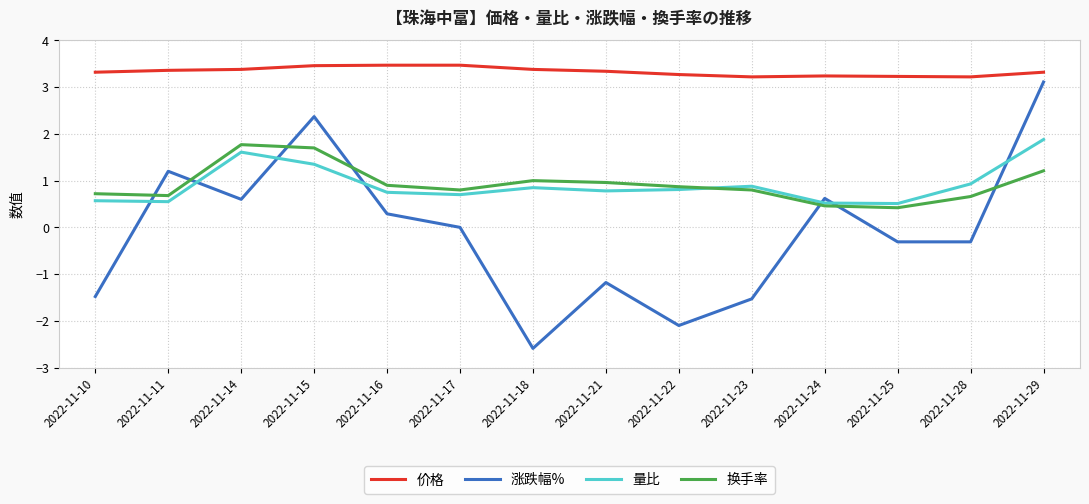

Is the value of 价格 at 2022-11-28 greater than the value of 涨跌幅% at 2022-11-10?

Yes